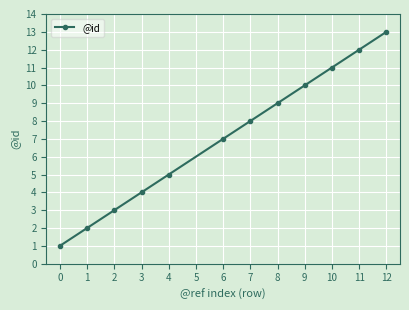

What is the greatest value displayed?

13